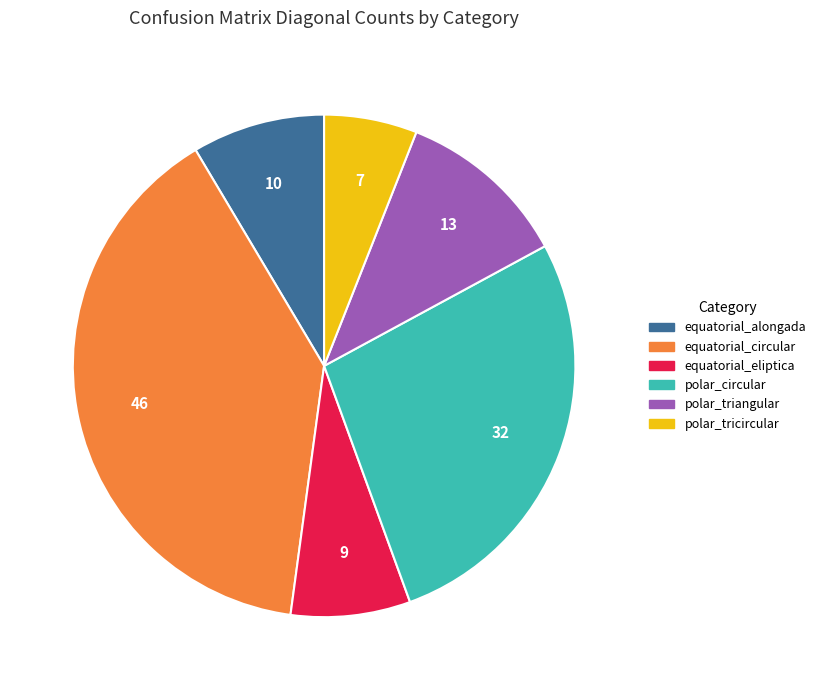

Is there a majority slice in this chart?

No